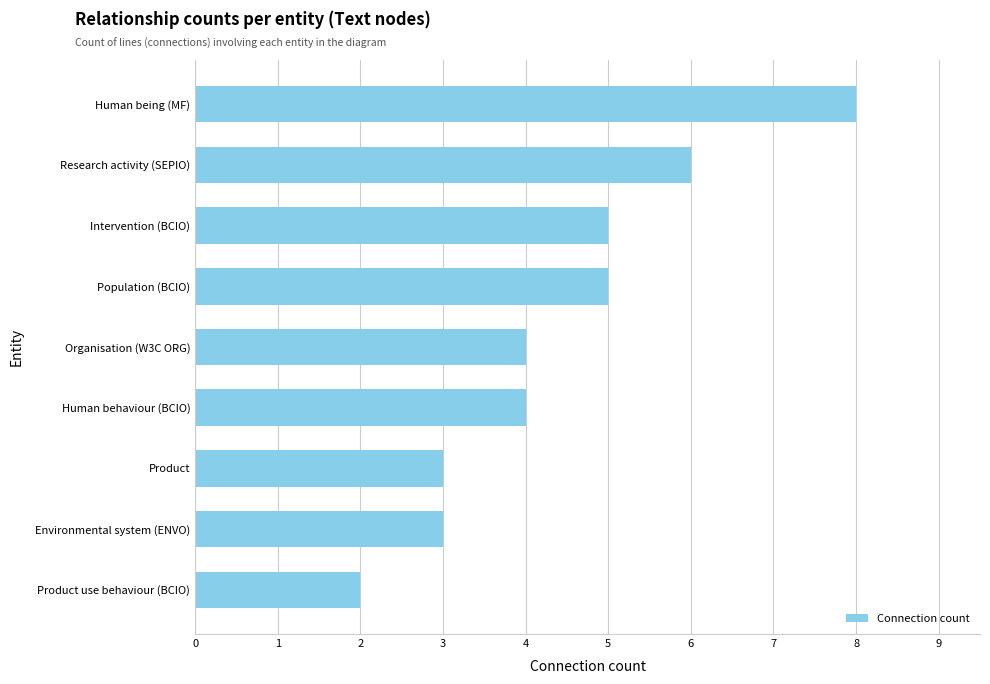

Read the value at Research activity (SEPIO).

6